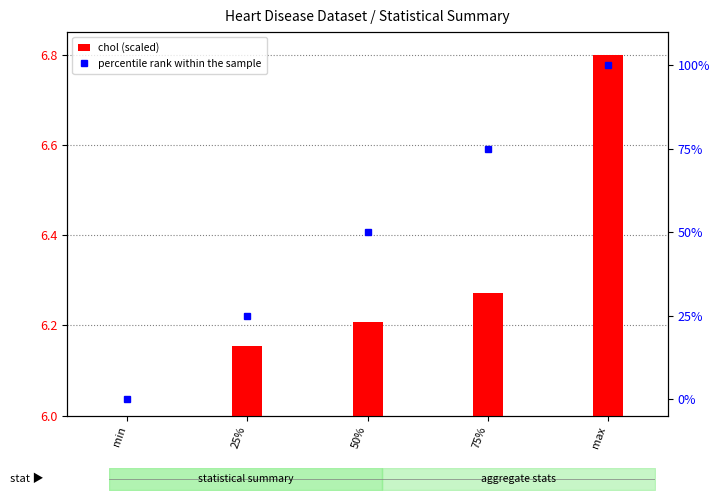

What is the change in value from 75% to max?

+25